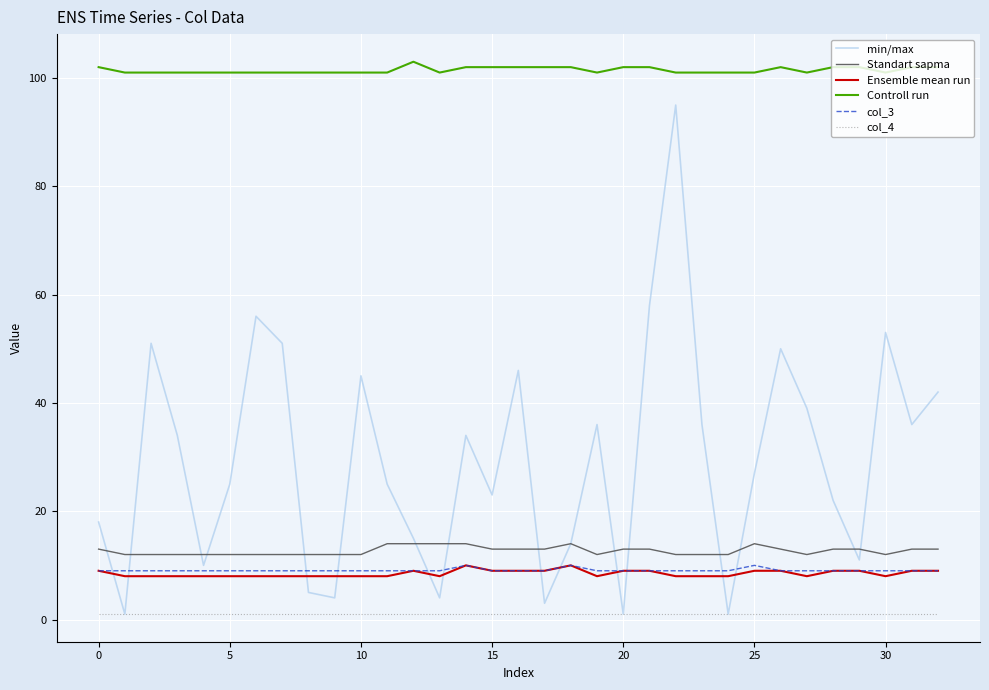

Which series has the largest range (max minus min)?

min/max